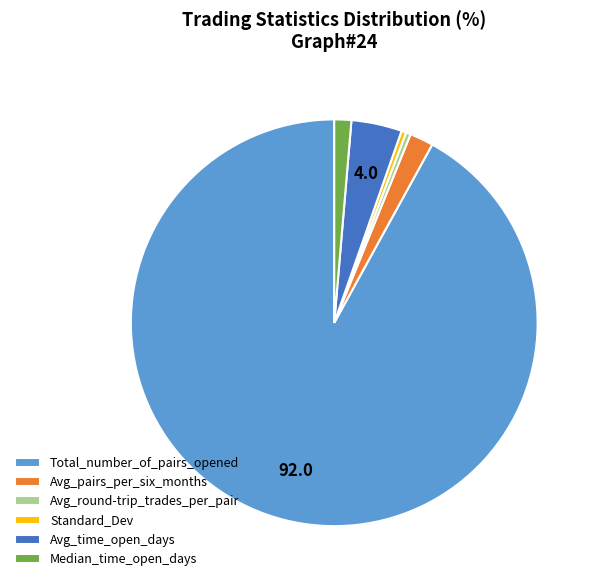

Do Avg_round-trip_trades_per_pair and Avg_pairs_per_six_months together represent more than half of the pie?

No